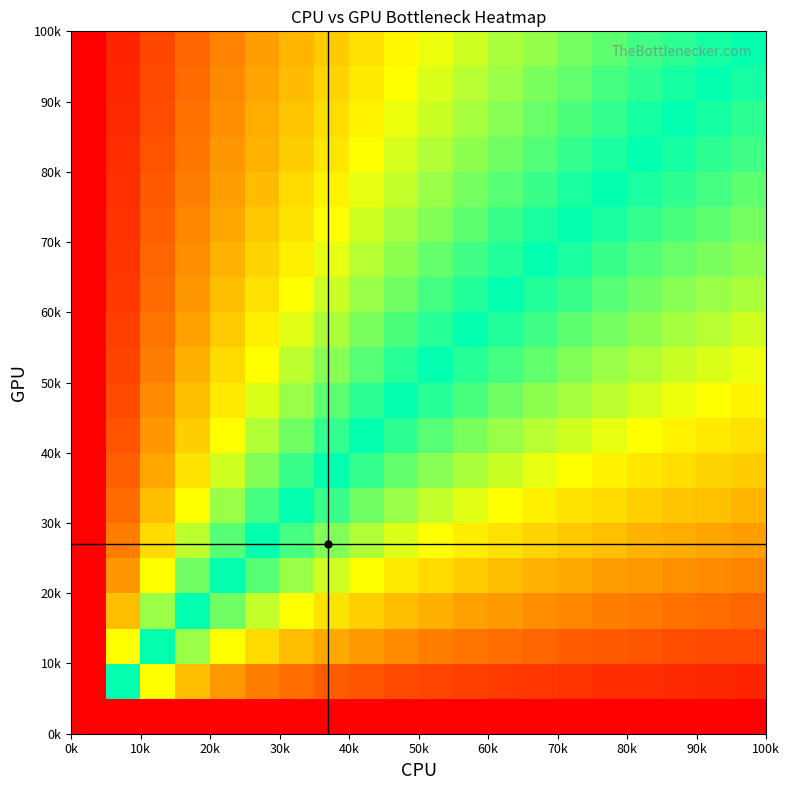

Which label corresponds to the smallest value in the chart?

0k